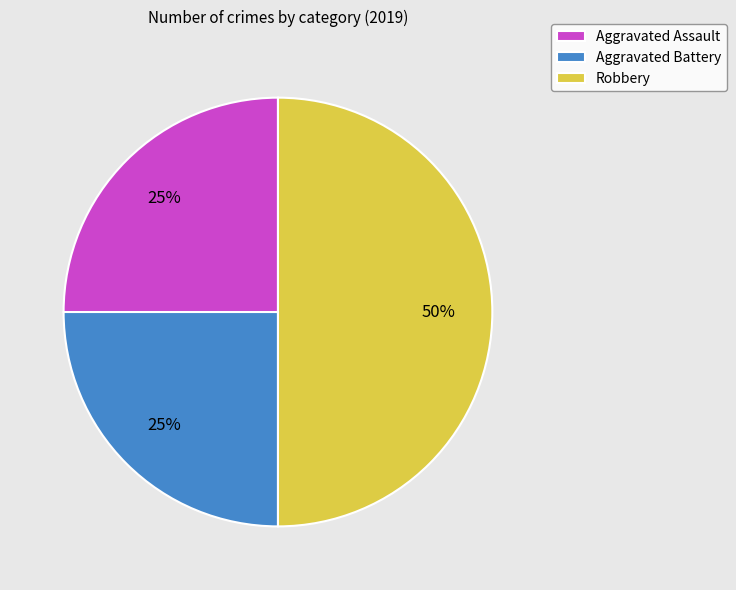

To the nearest percent, what is the combined percentage of Aggravated Assault and Aggravated Battery?

50%